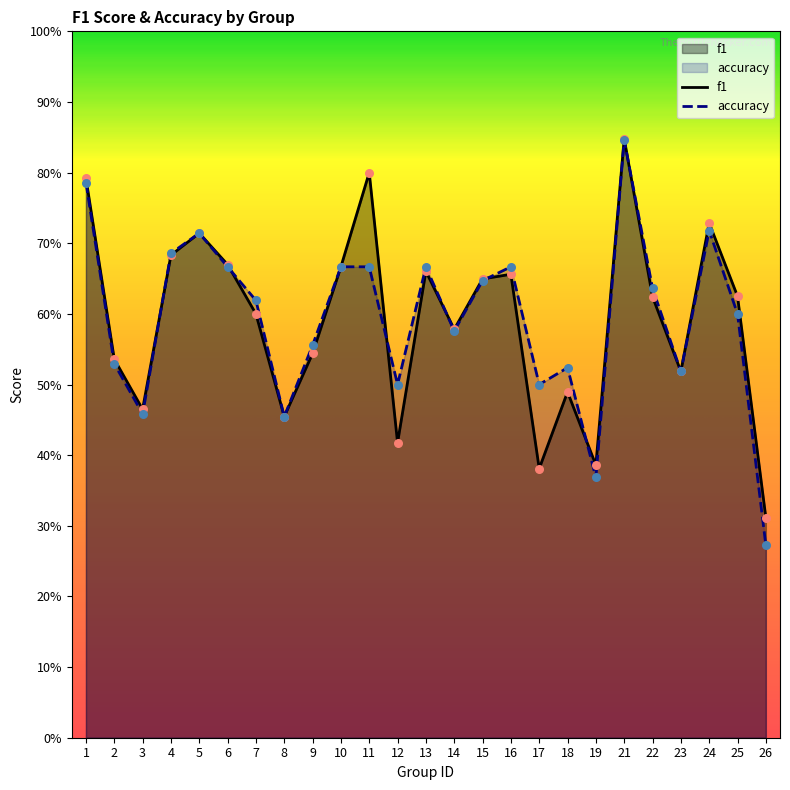

Which series has the largest total across all categories?

accuracy